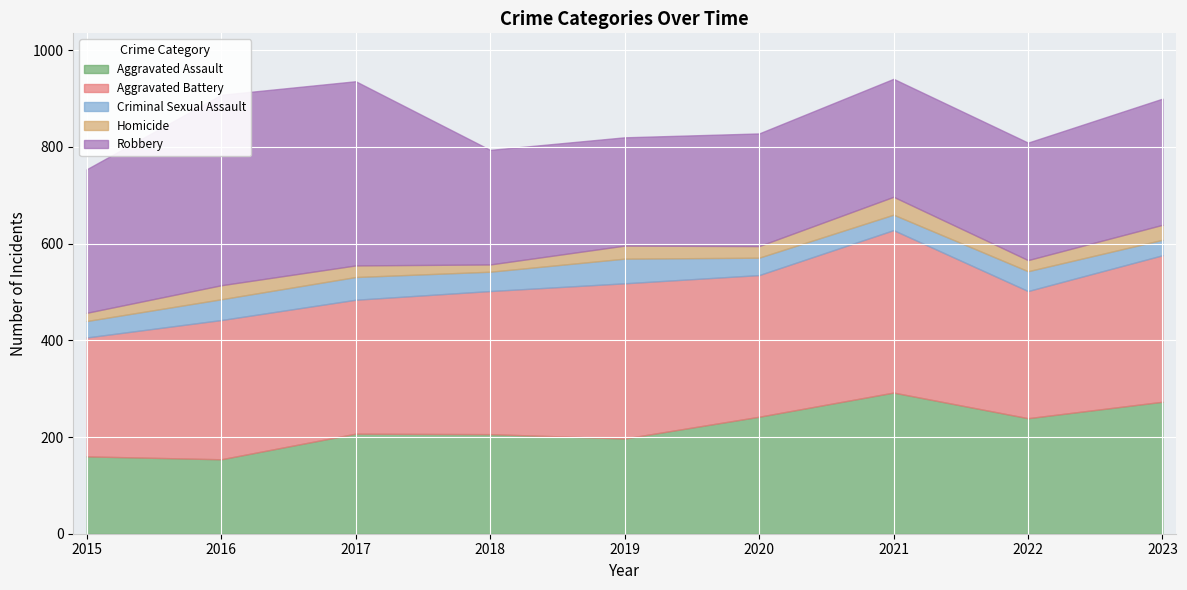

How many distinct data groups are displayed?

5